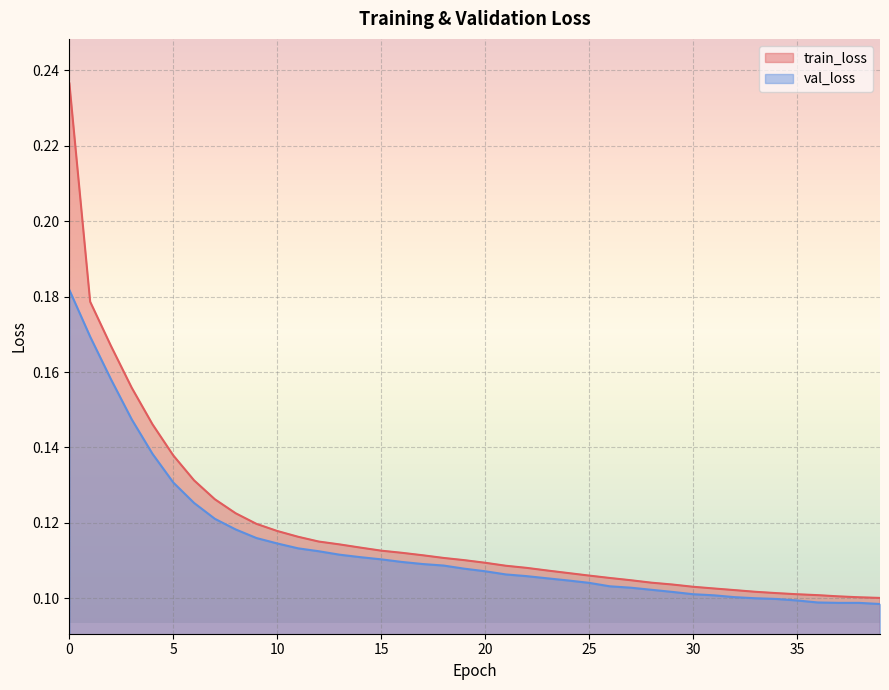

Which has a higher value, 14 or 27?

14